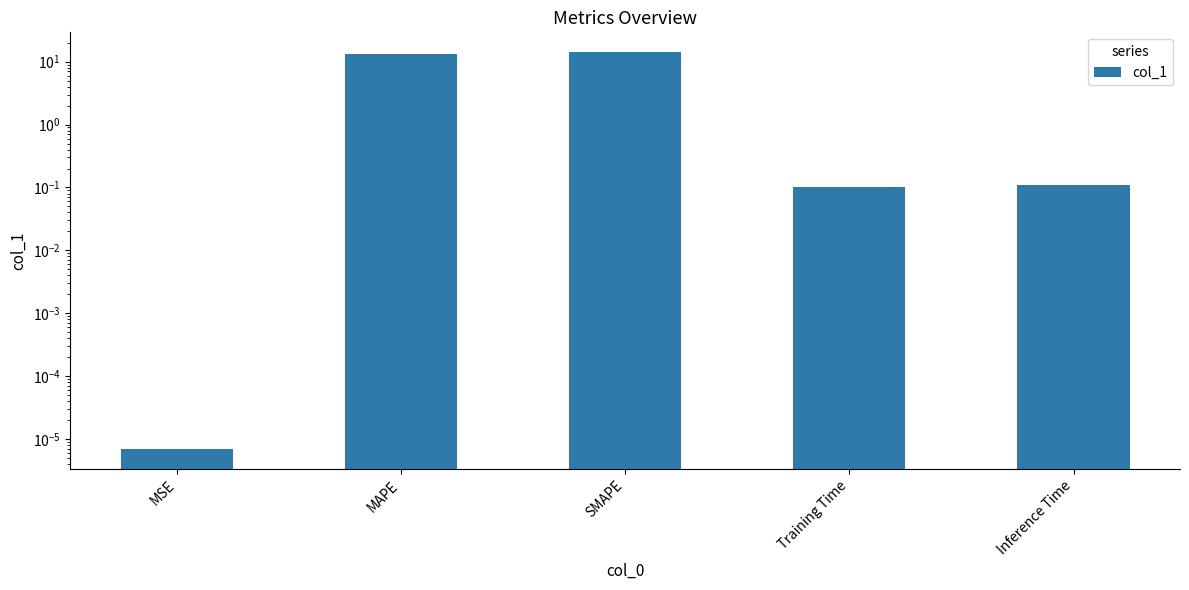

List the labels in order of value, smallest first.

MSE, Training Time, Inference Time, MAPE, SMAPE